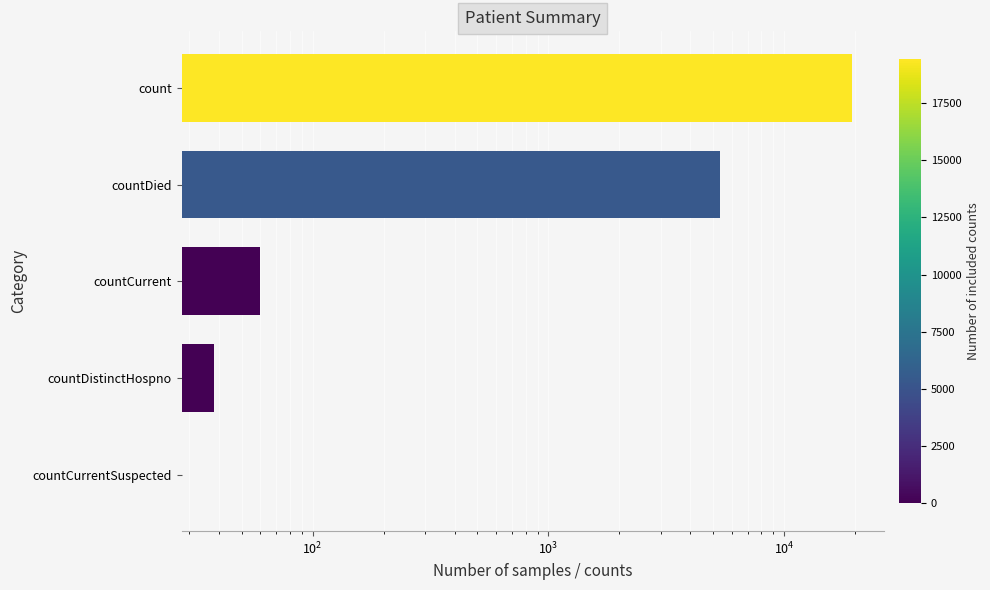

Is it true that the value at countDistinctHospno is 67?

False